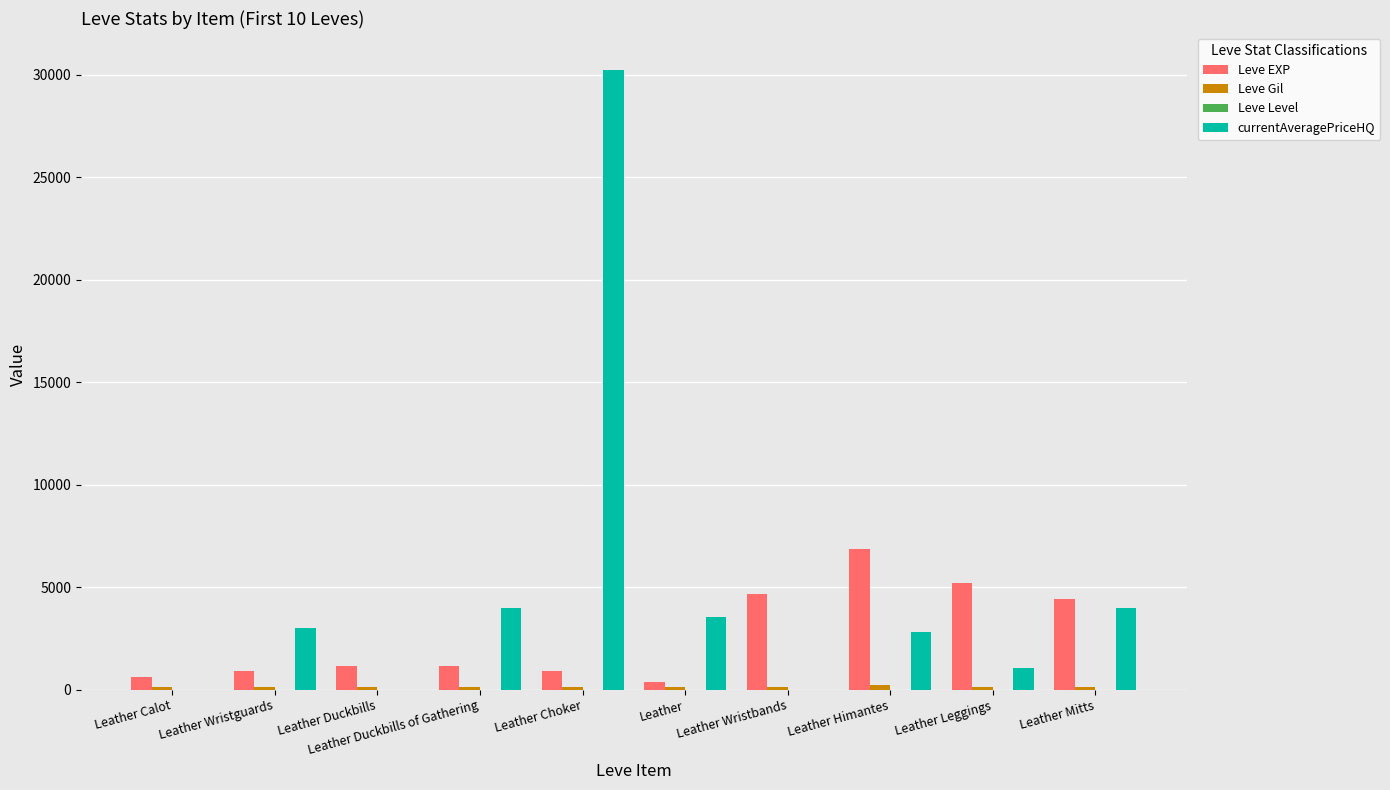

How many categories are shown in the chart?

10